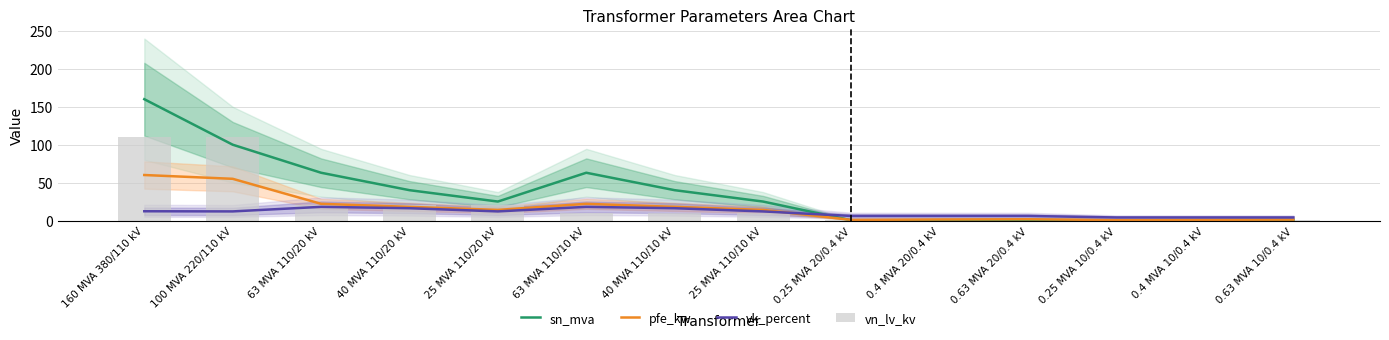

Between 63 MVA 110/10 kV and 0.4 MVA 20/0.4 kV, which series saw the biggest shift?

sn_mva